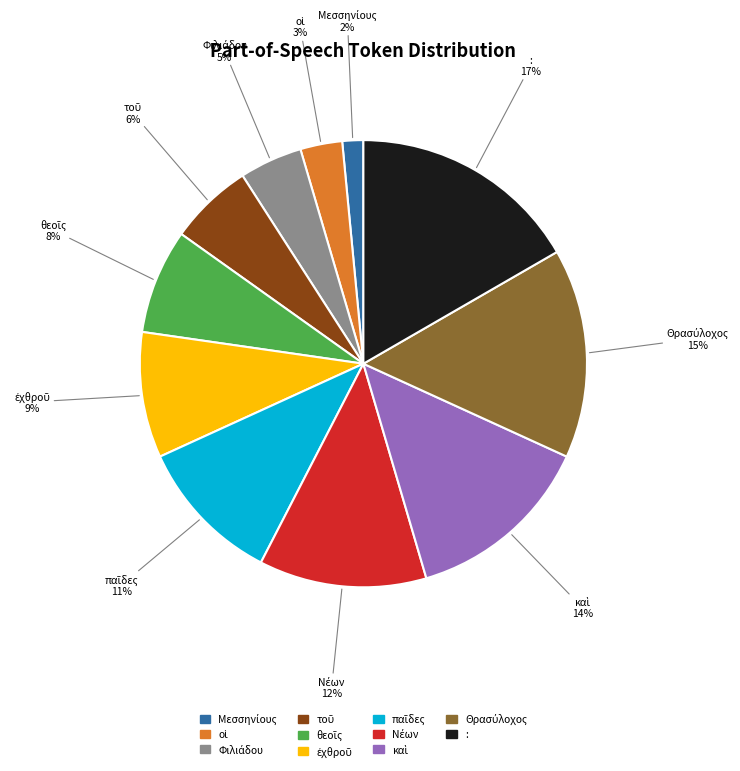

To the nearest percent, what is the average slice percentage?

9%